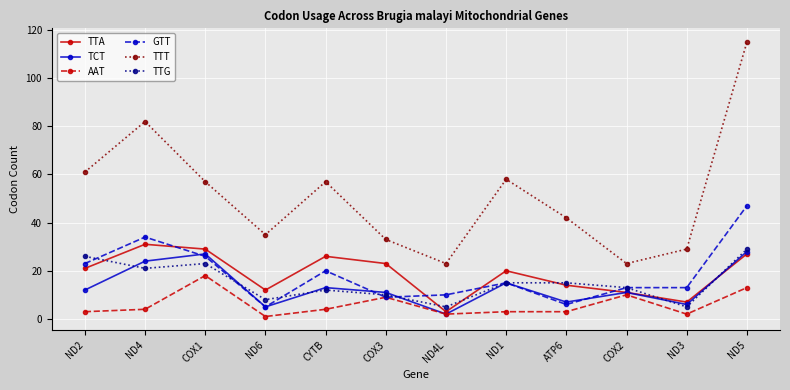

True or false: TCT has more than 2 points higher than both neighbors.

True